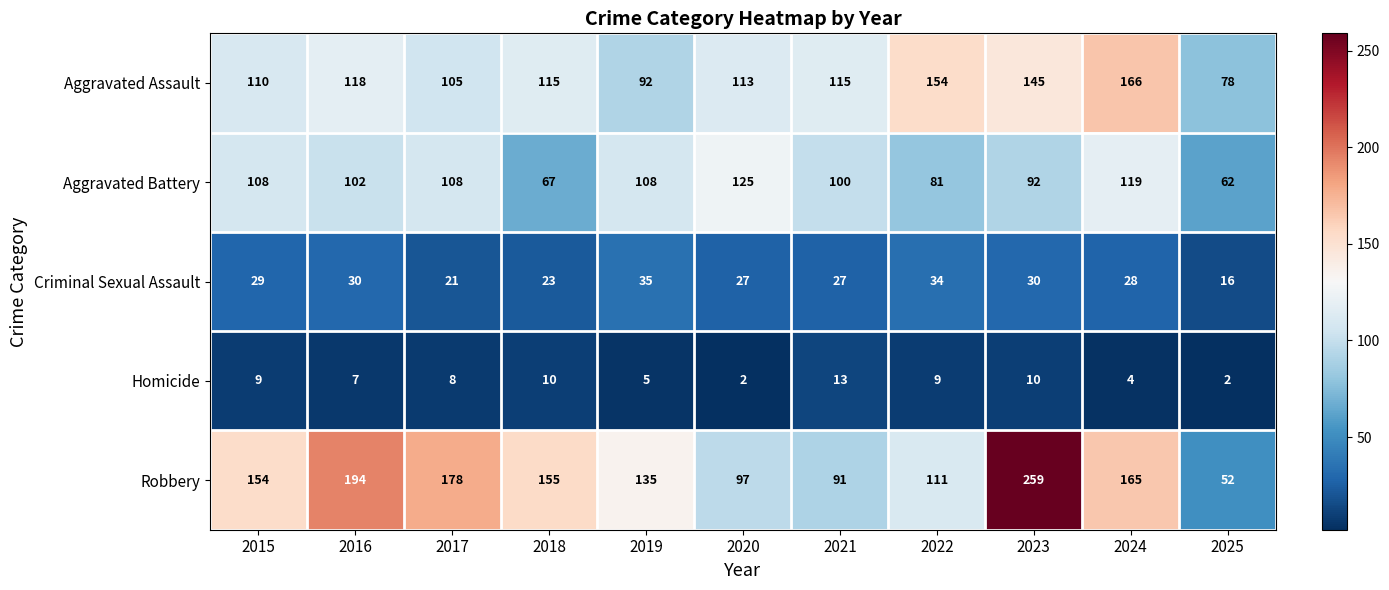

What is the sum of the Aggravated Battery values at 2024 and 2017?

227